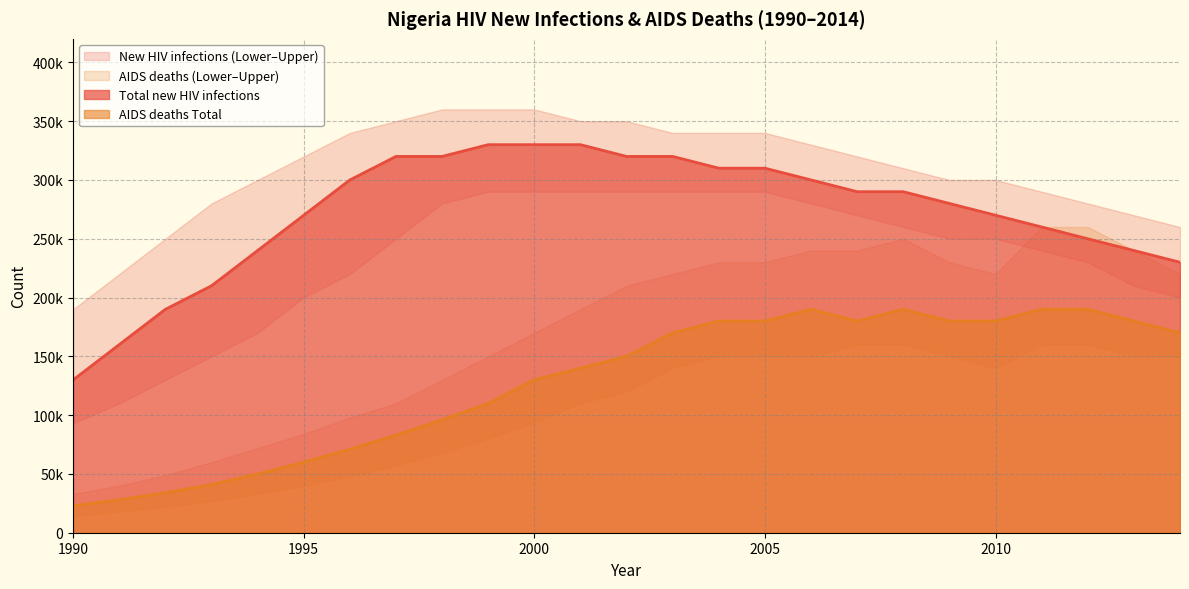

Rank the series at 2006 from highest to lowest value.

Upper new HIV infections, Total new HIV infections, Lower new HIV infections, AIDS deaths Upper, AIDS deaths Total, AIDS deaths Lower